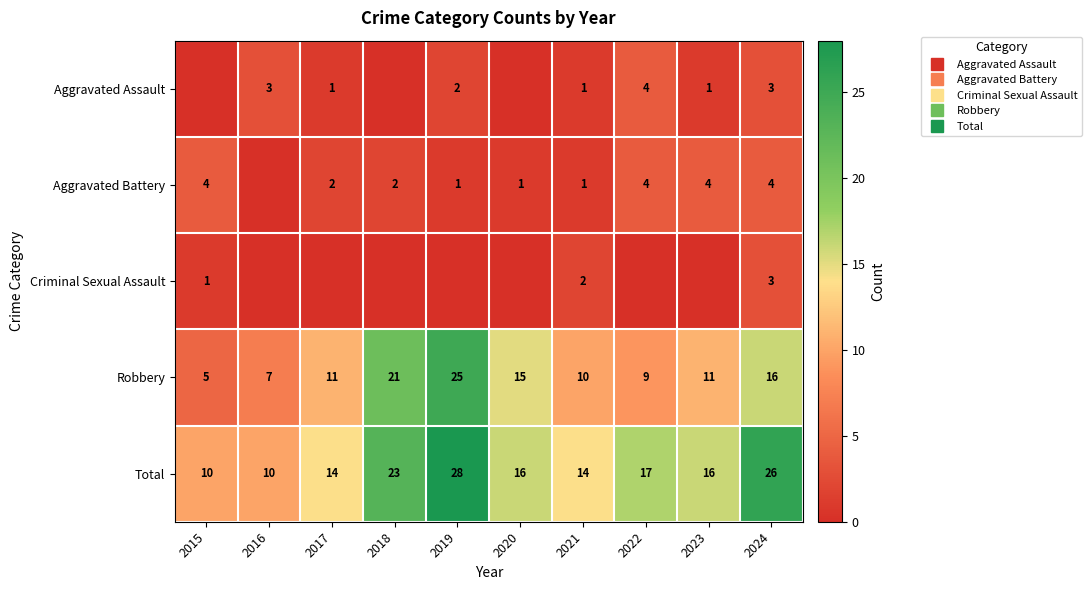

Where is Robbery nearest to the value 15?

2020